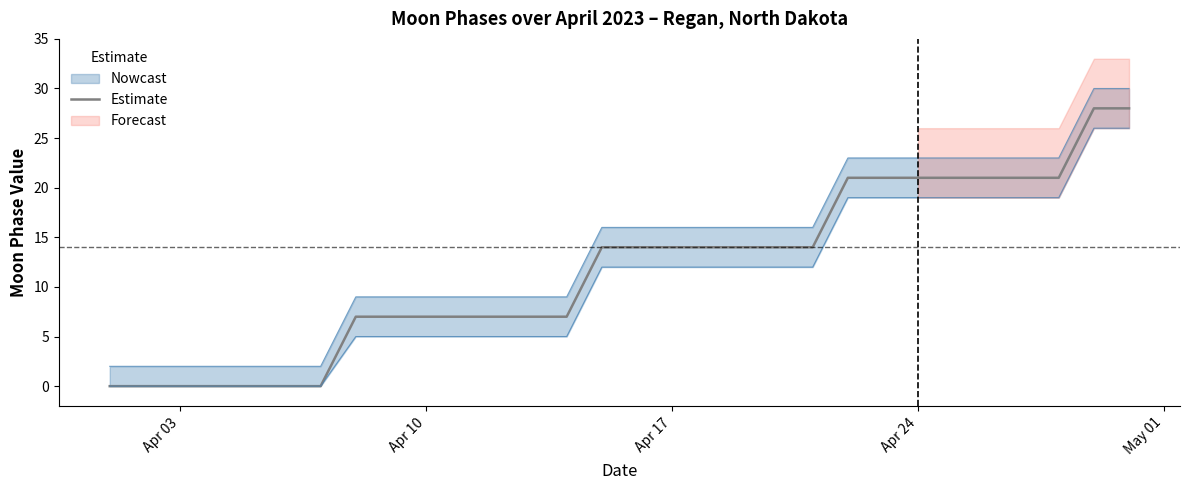

What is the maximum value for Estimate?

28